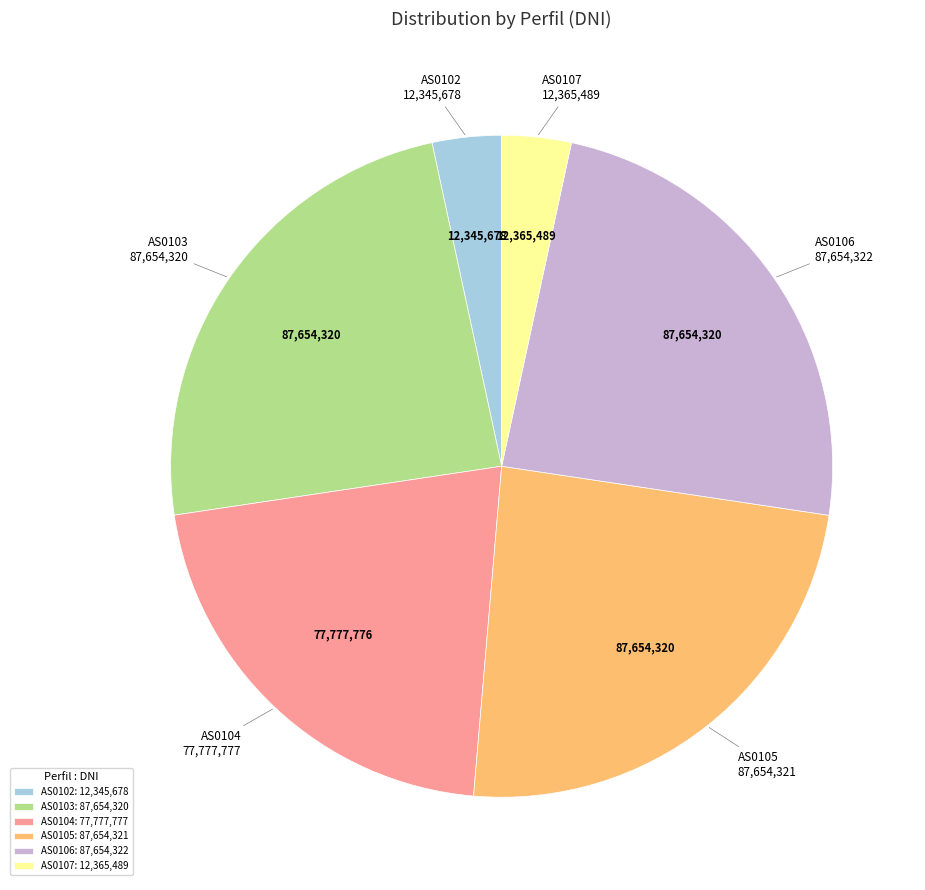

Does AS0104 account for over 50% of the chart?

No